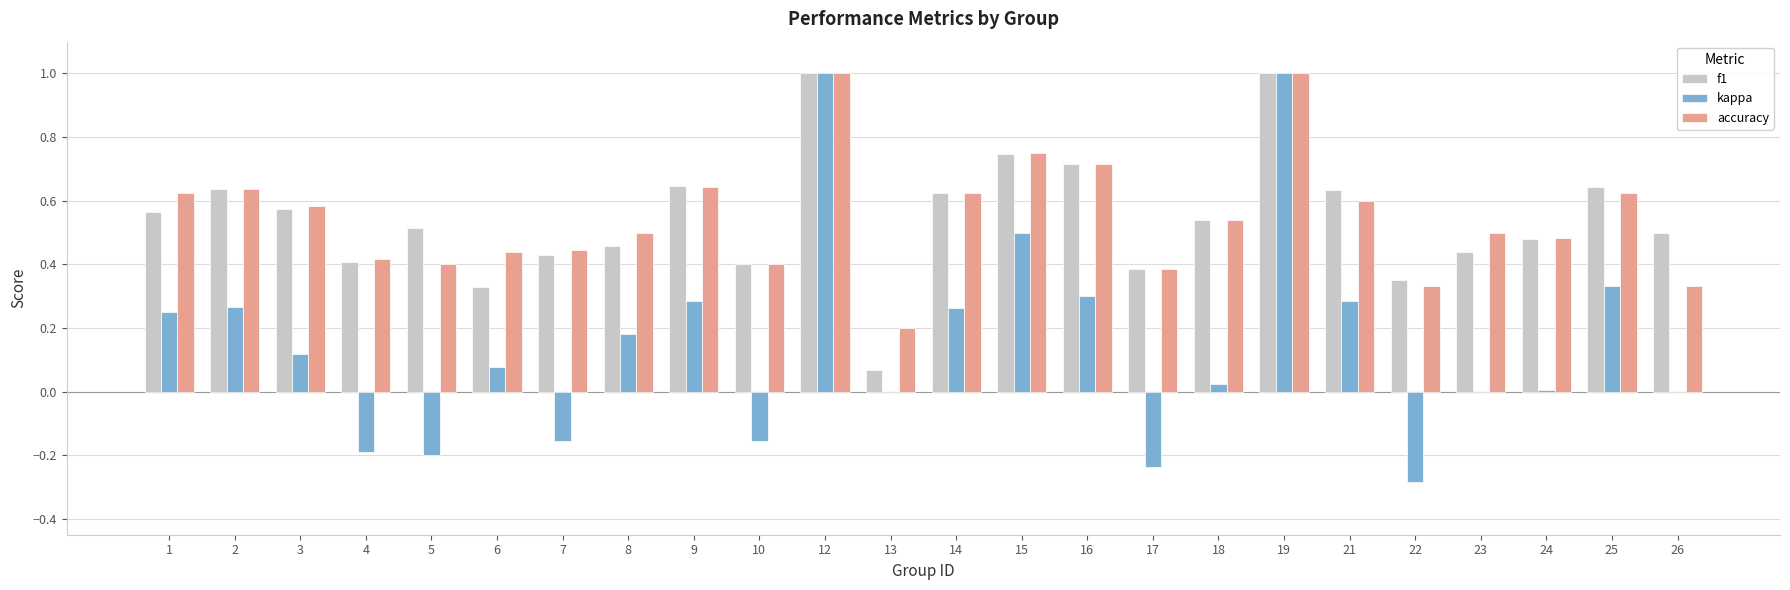

Count the number of data series in this chart.

3